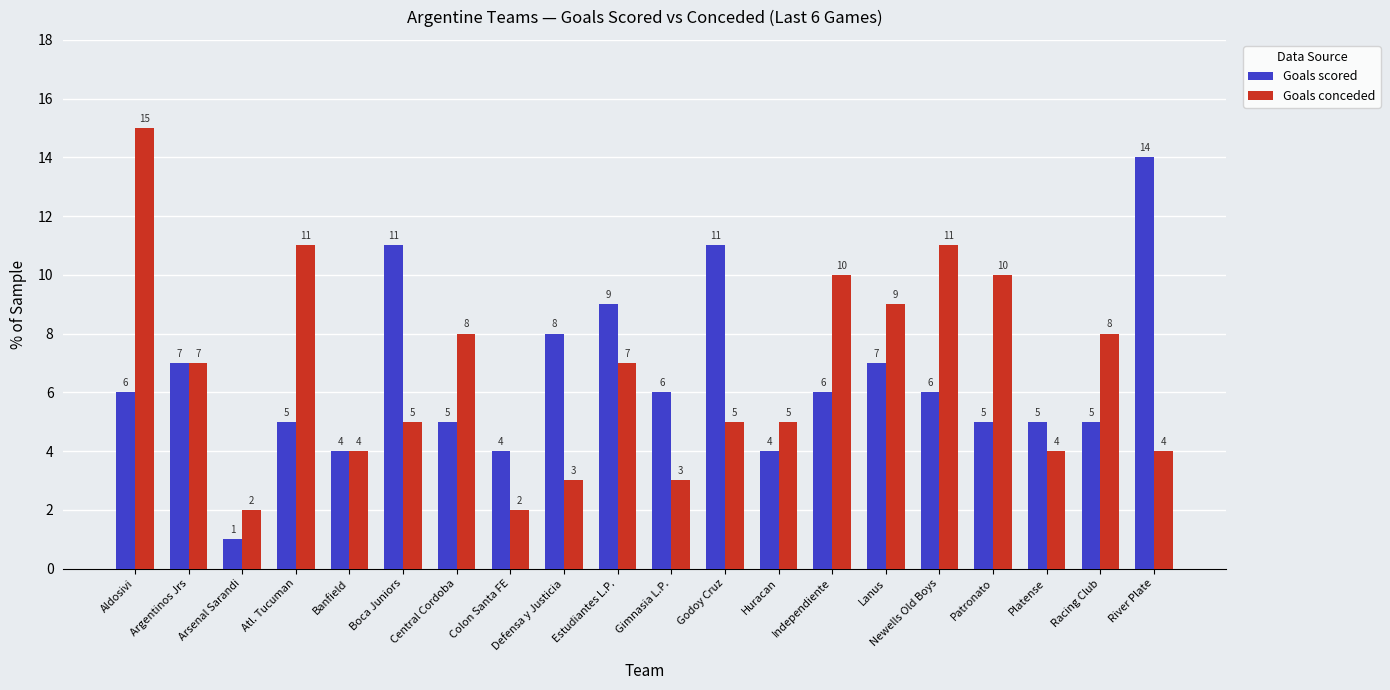

Which series changed the most between Godoy Cruz and River Plate?

Goals scored